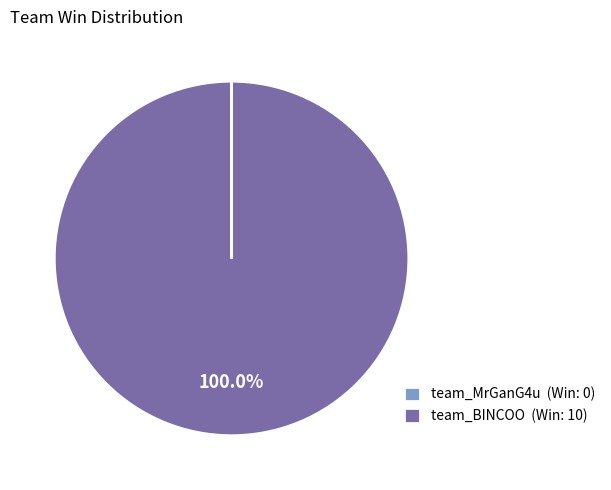

The team_BINCOO slice represents 100% of the pie. True or false?

True